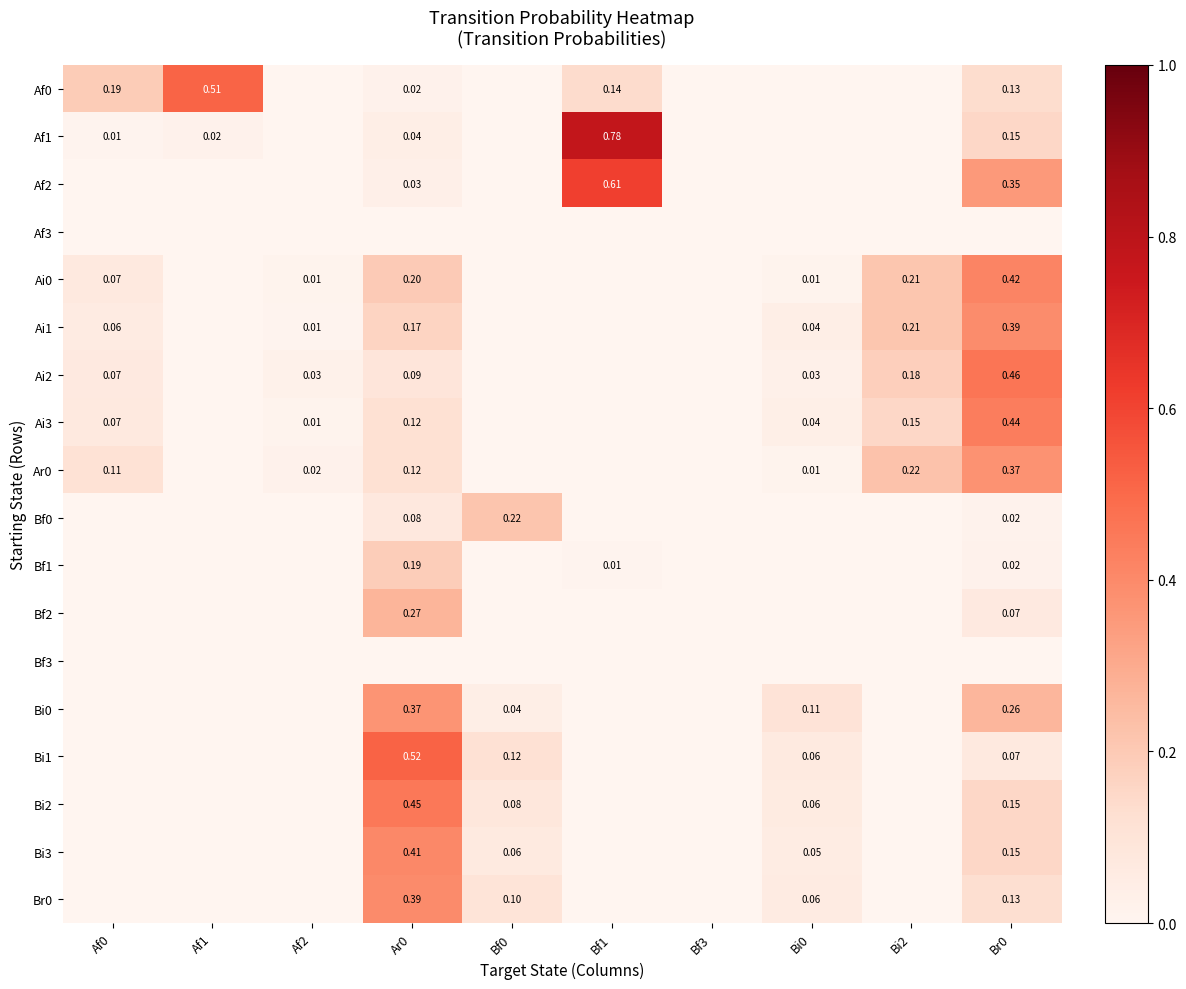

Is the value of Af1 at Bf1 greater than the value of Bi3 at Bf0?

Yes